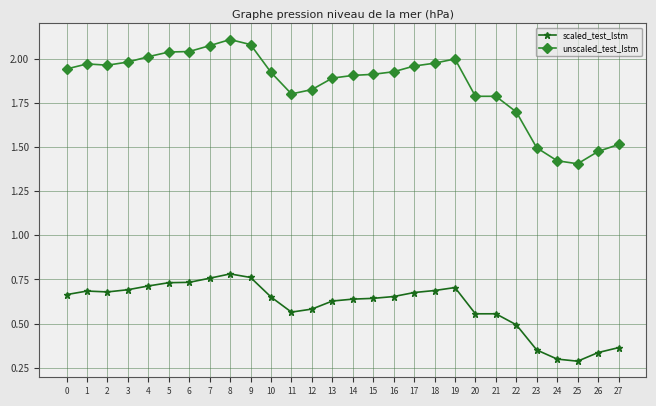

What is the difference between the maximum and second lowest values in the scaled_test_lstm series?

0.5